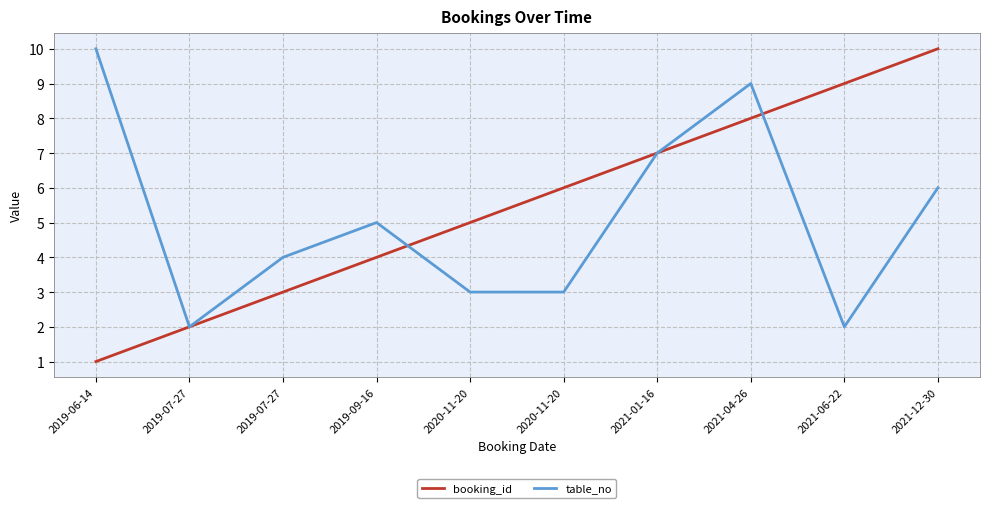

Where do table_no and booking_id first cross each other?

2019-09-16 and 2020-11-20